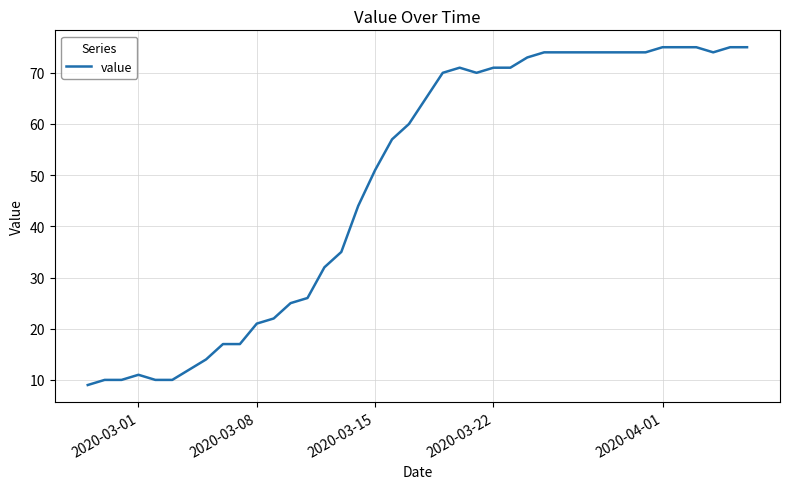

What is the smallest value displayed?

9